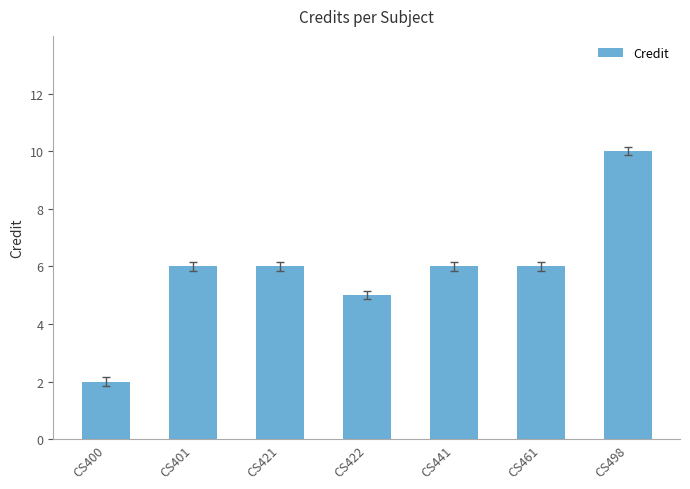

The chart shows a value of 5 at CS422. True or false?

True